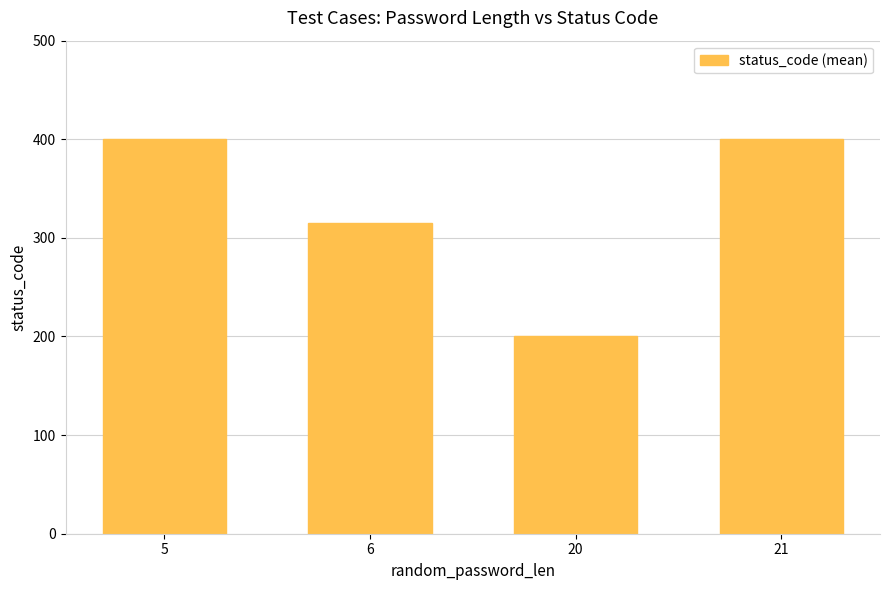

The chart shows a value of 400.0 at 5. True or false?

True